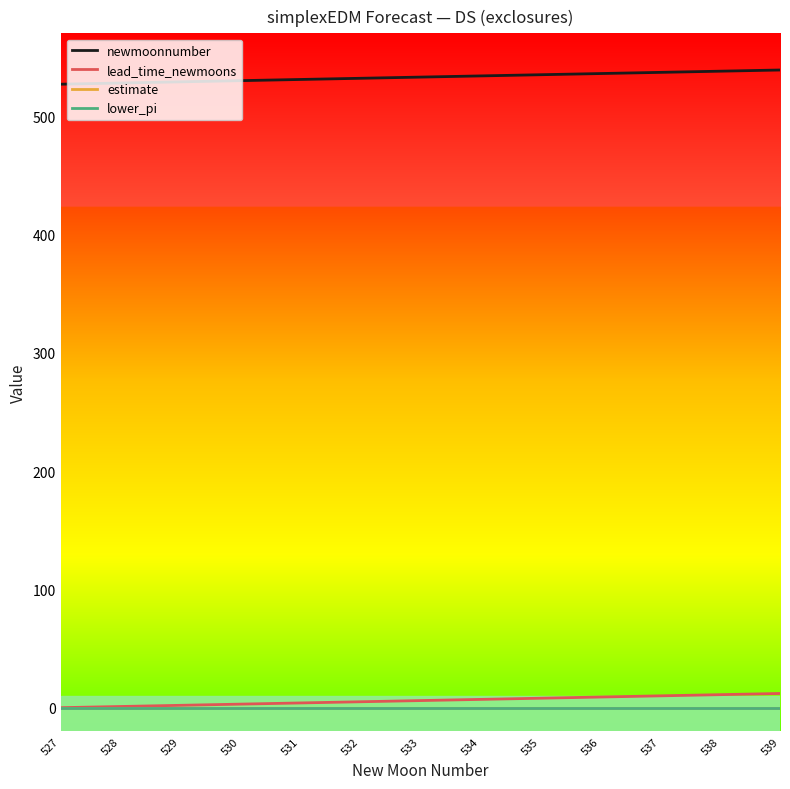

Is this an area chart (filled region under the line)?

No